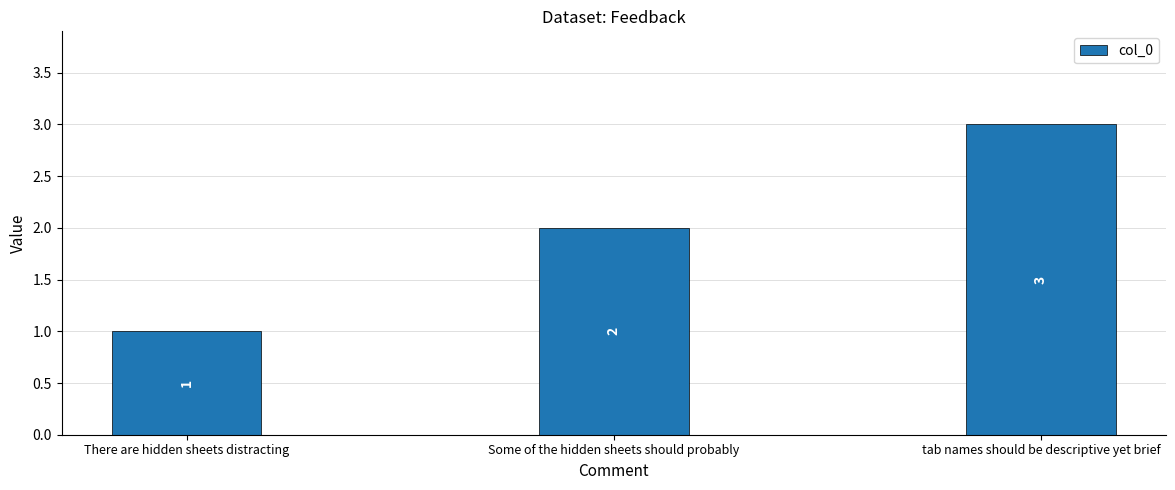

Rank the categories by value from highest to lowest.

tab names should be descriptive yet brief, Some of the hidden sheets should probably, There are hidden sheets distracting